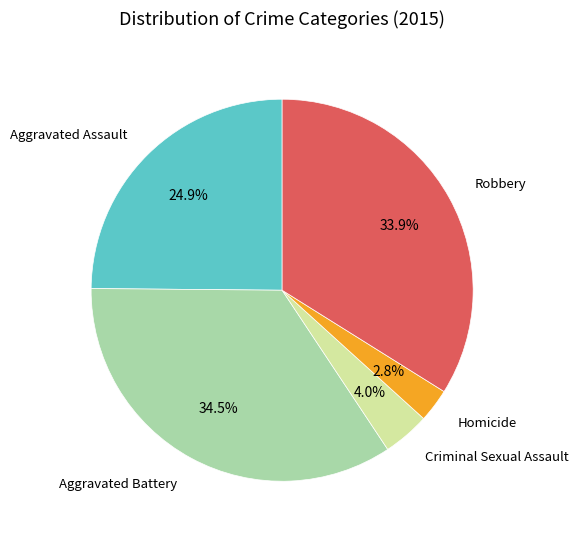

Is there a majority slice in this chart?

No